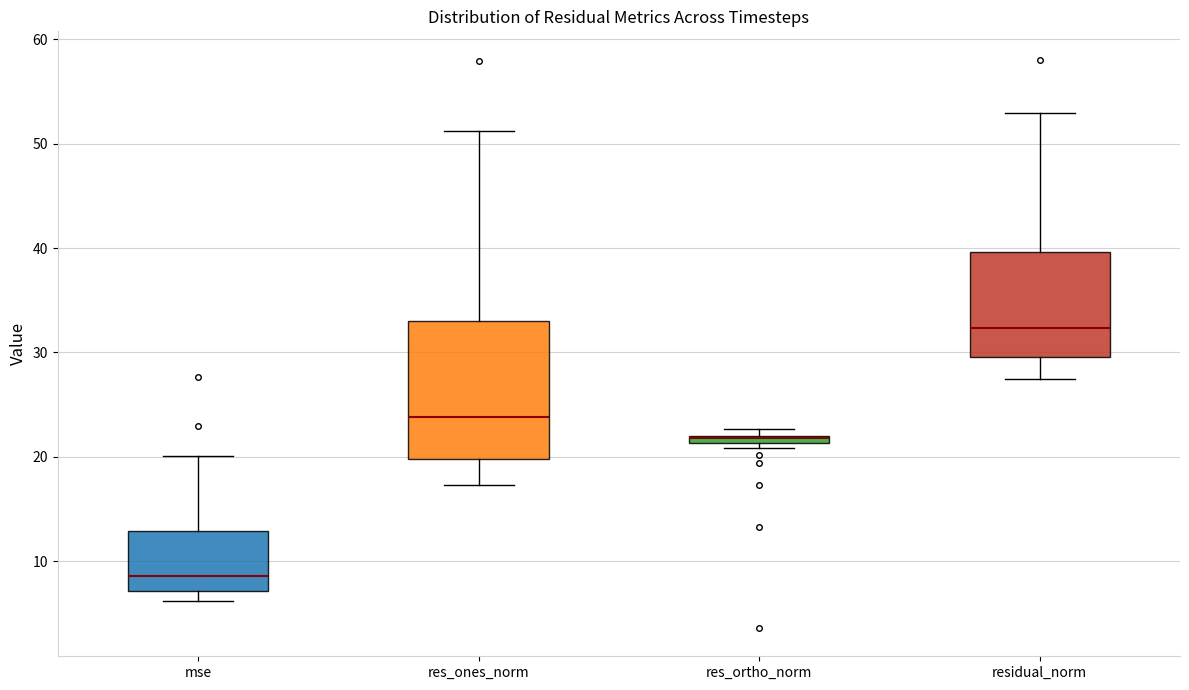

Where is the lower edge of the box for residual_norm on the y-axis? The values are not printed on the chart, so give them approximately, as read against the axis.

30